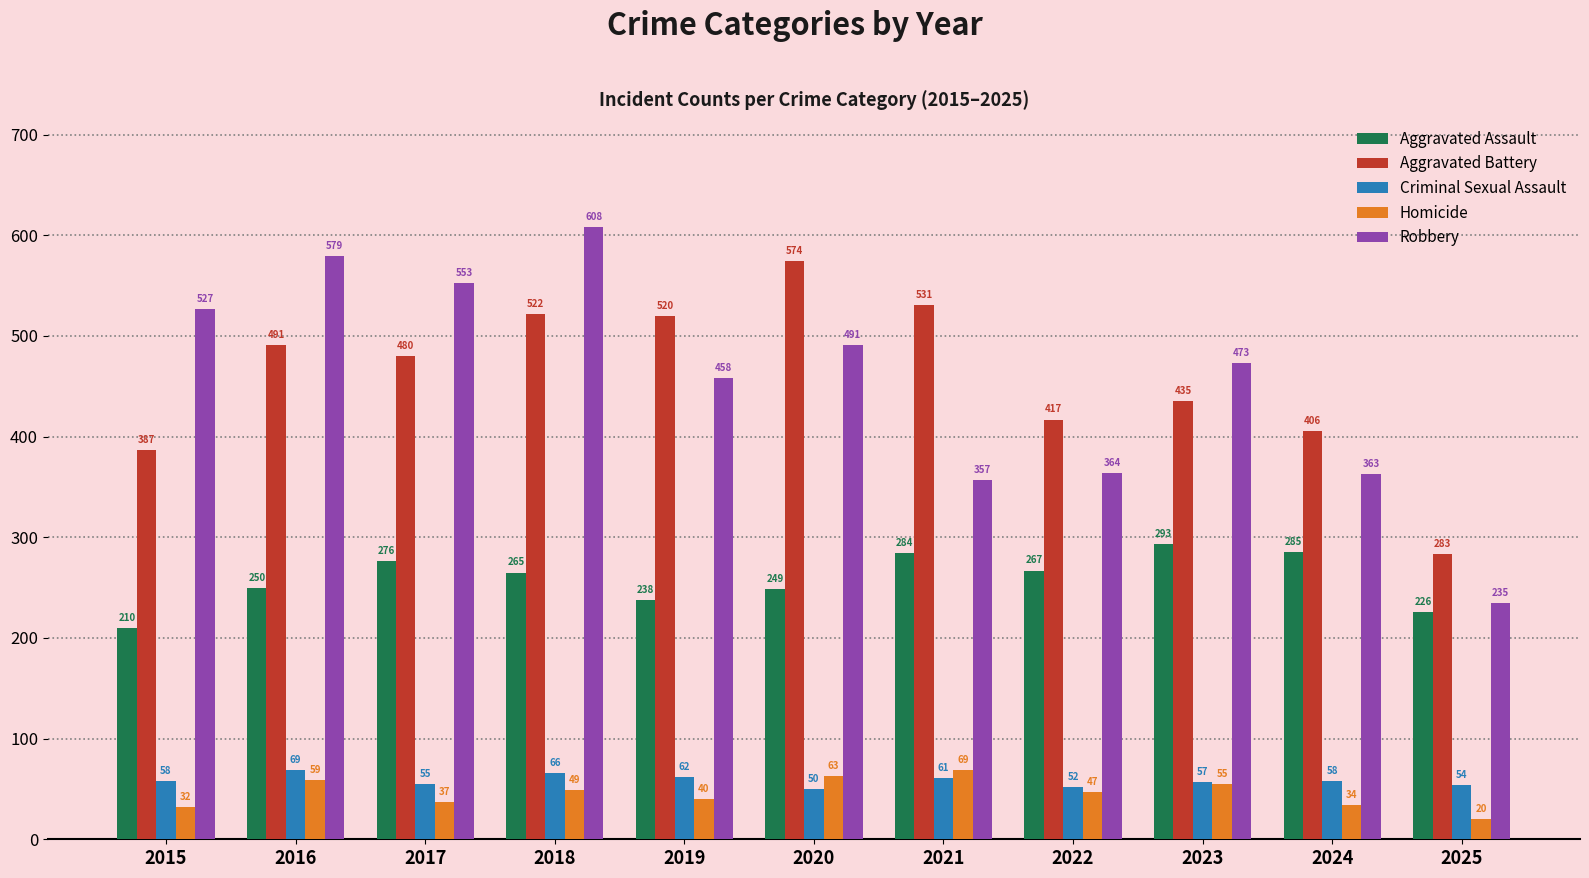

What is the value of the Aggravated Assault bar at the 9th from the left?

293